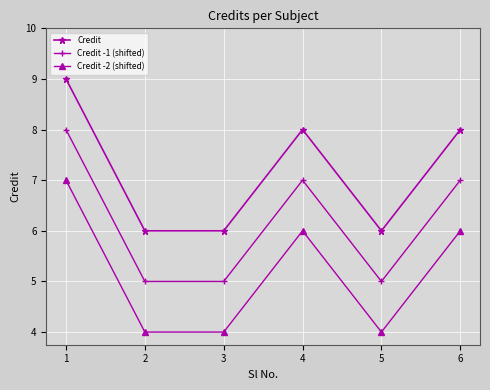

Which series has the largest total across all categories?

Credit